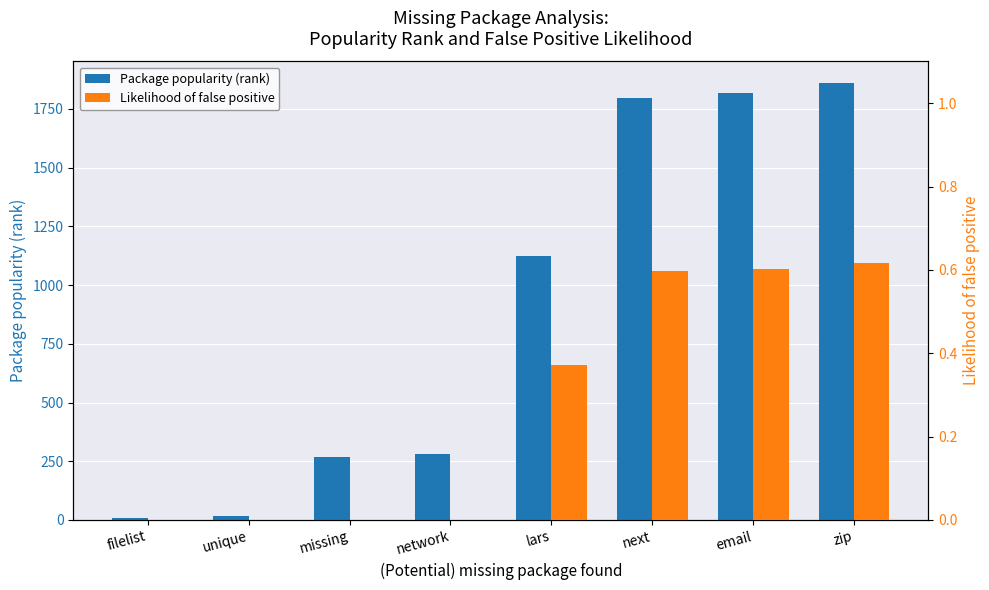

What is the label of the 8th bar from the left?

zip